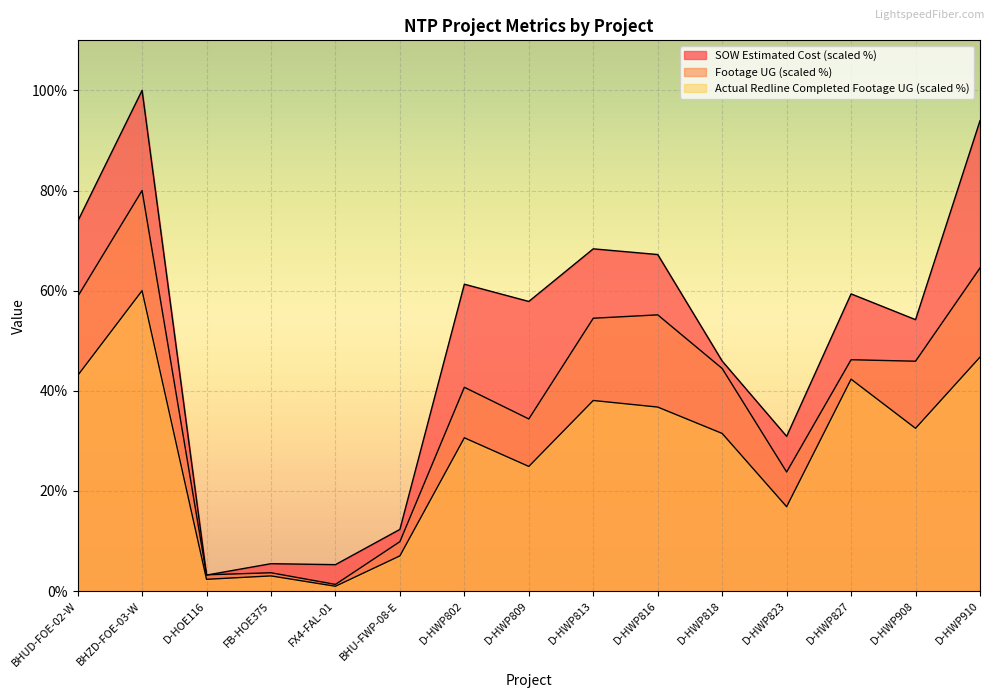

Does the chart display data point markers on the line(s)?

No